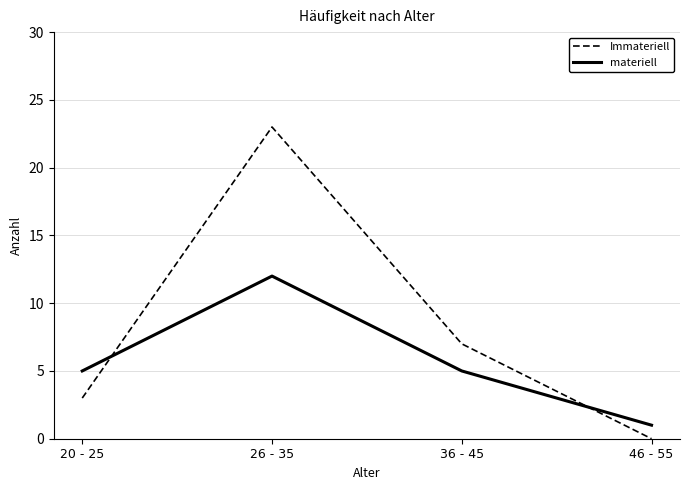

Where do materiell and Immateriell first cross each other?

20 - 25 and 26 - 35